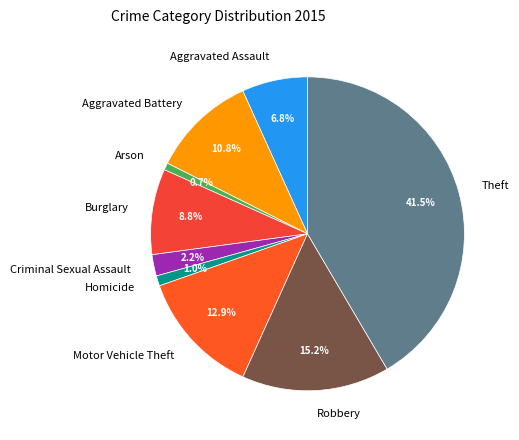

Combined, what portion of the pie is Burglary and Aggravated Battery?

19.6%